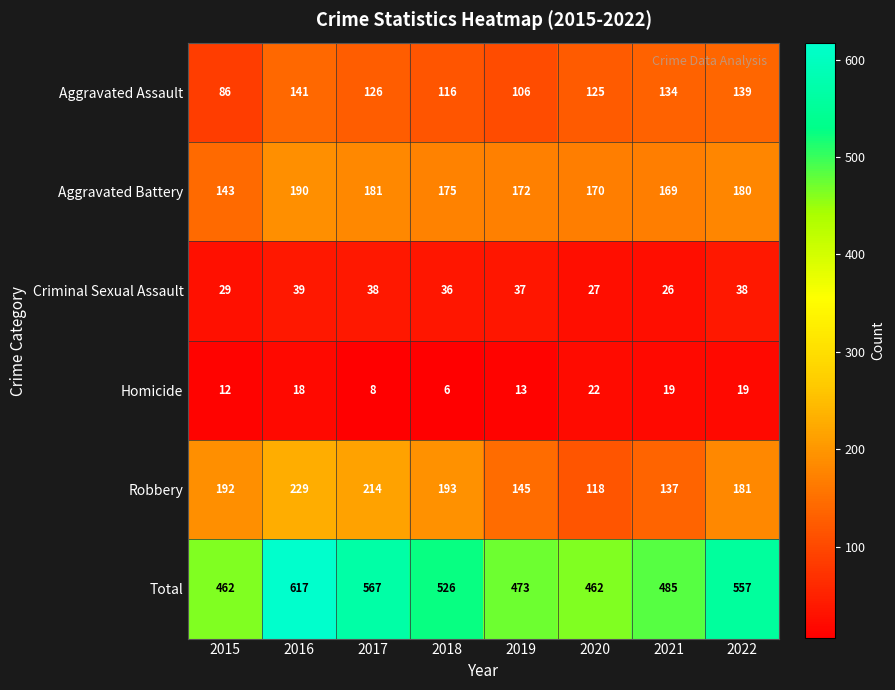

At which category is the sum across all series the highest?

2016